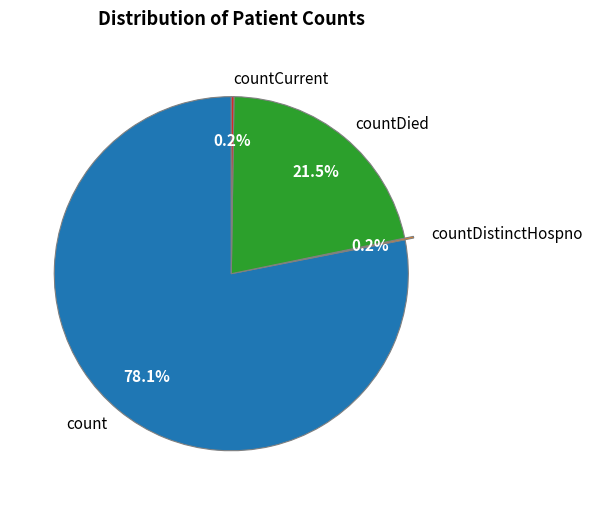

How much of the chart is everything except count?

21.9%